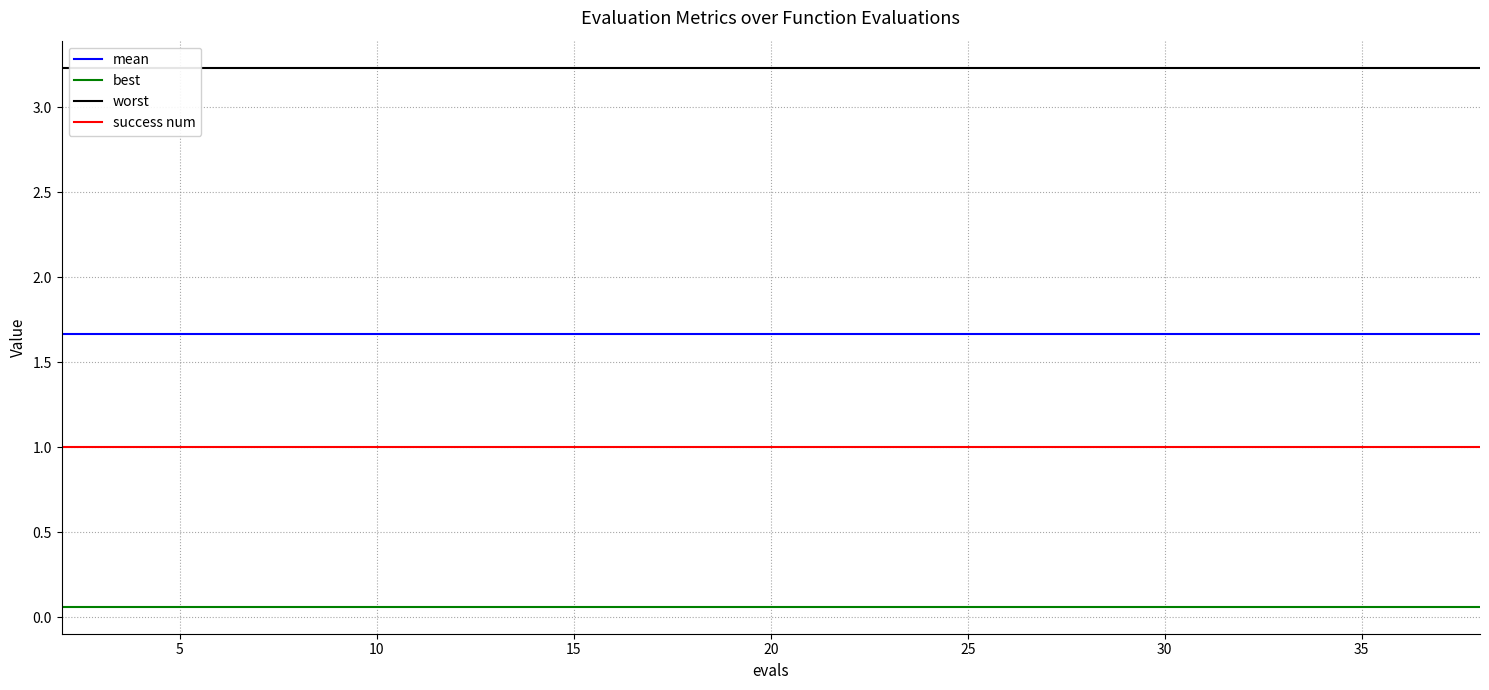

True or false: mean and success num intersect in this chart.

False